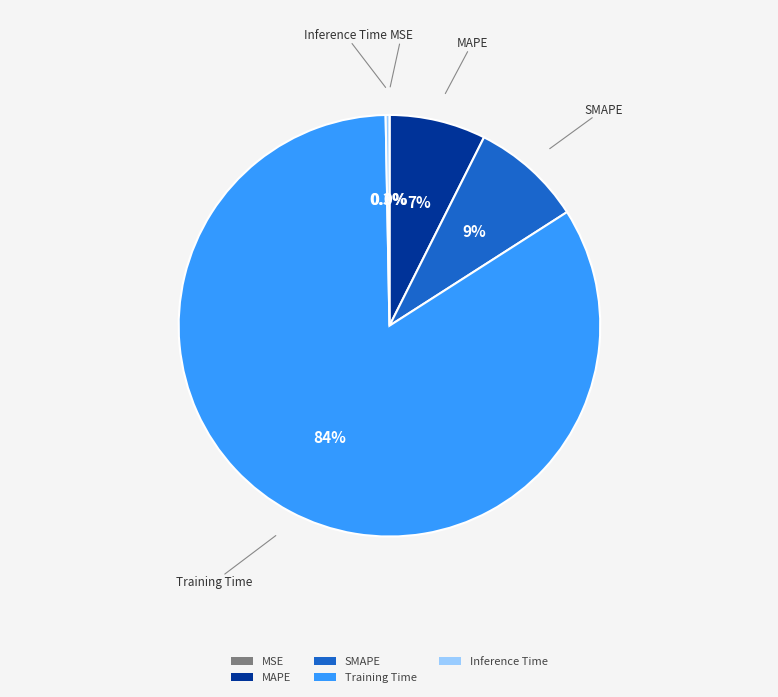

Combined, what portion of the pie is SMAPE and Training Time?

92.3%